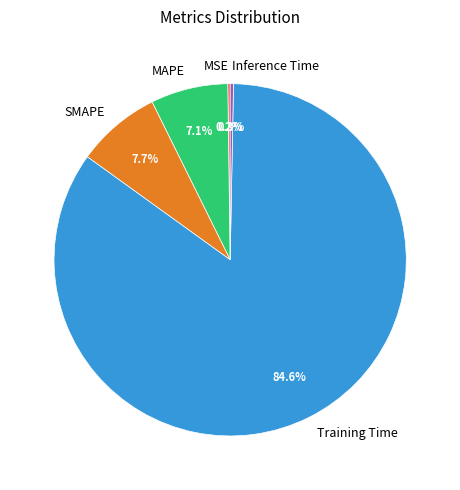

Which slice is the largest?

Training Time